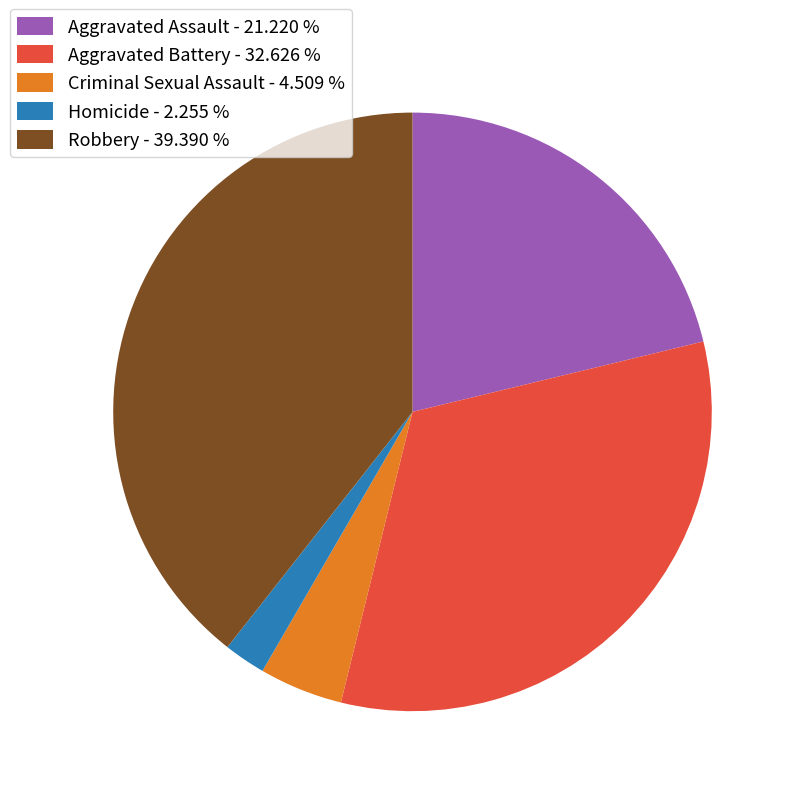

Which has a higher value, Robbery - 39.390 % or Criminal Sexual Assault - 4.509 %?

Robbery - 39.390 %